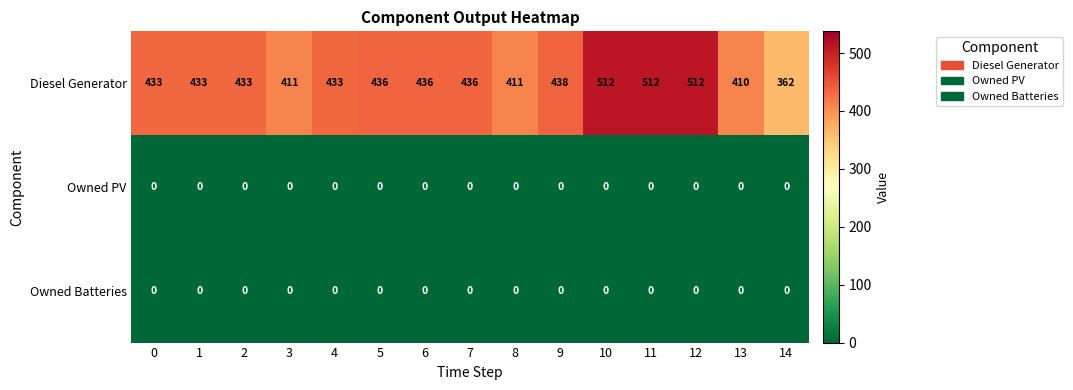

What is the greatest value displayed?

512